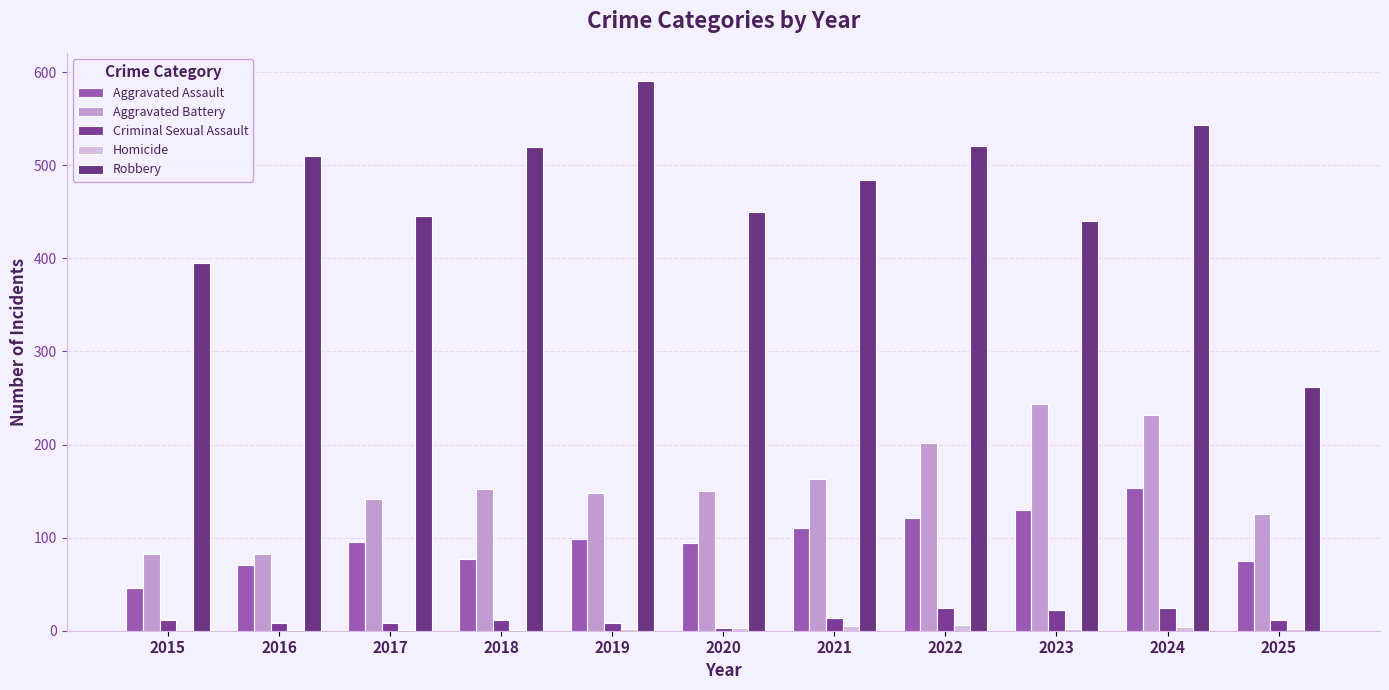

What is the difference between the highest and lowest values at 2023?

438